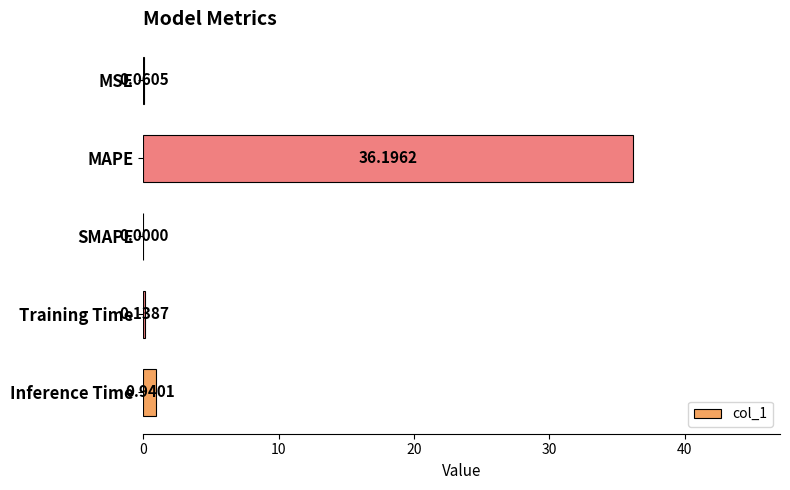

How many series are shown in this chart?

1